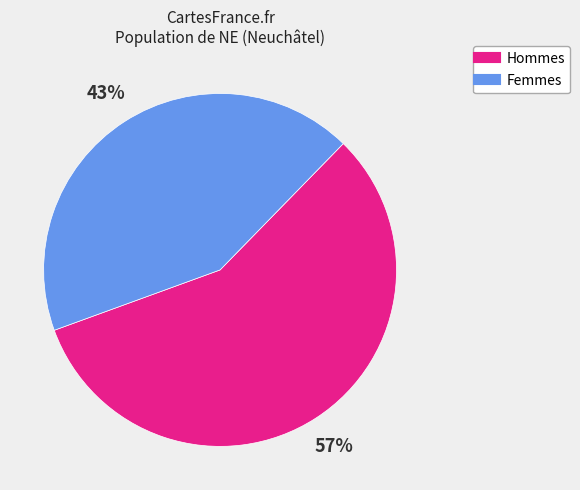

Does any single category account for the majority?

Yes